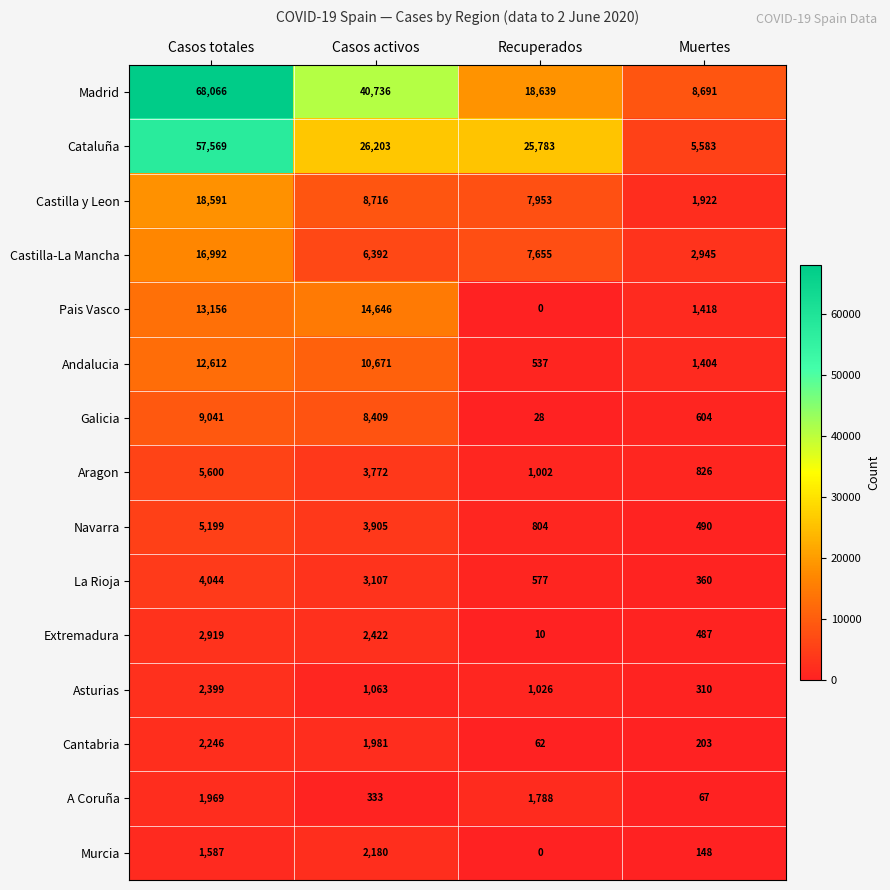

What is the spread (max minus min) of values at Casos totales?

66479